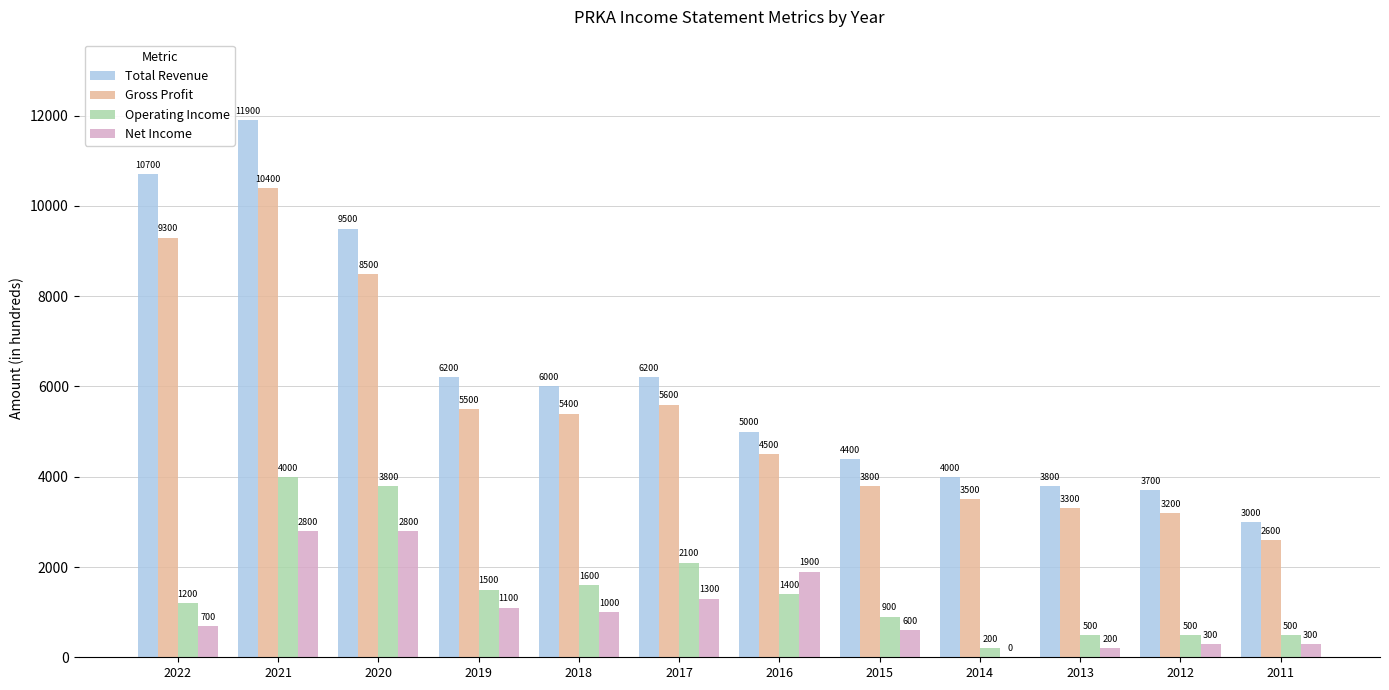

Is the value of Operating Income at 2019 greater than the value of Total Revenue at 2012?

No